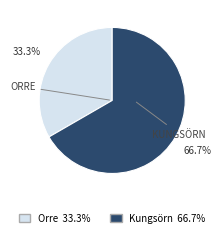

To the nearest percent, what is the difference between the largest and smallest slice percentages?

33%